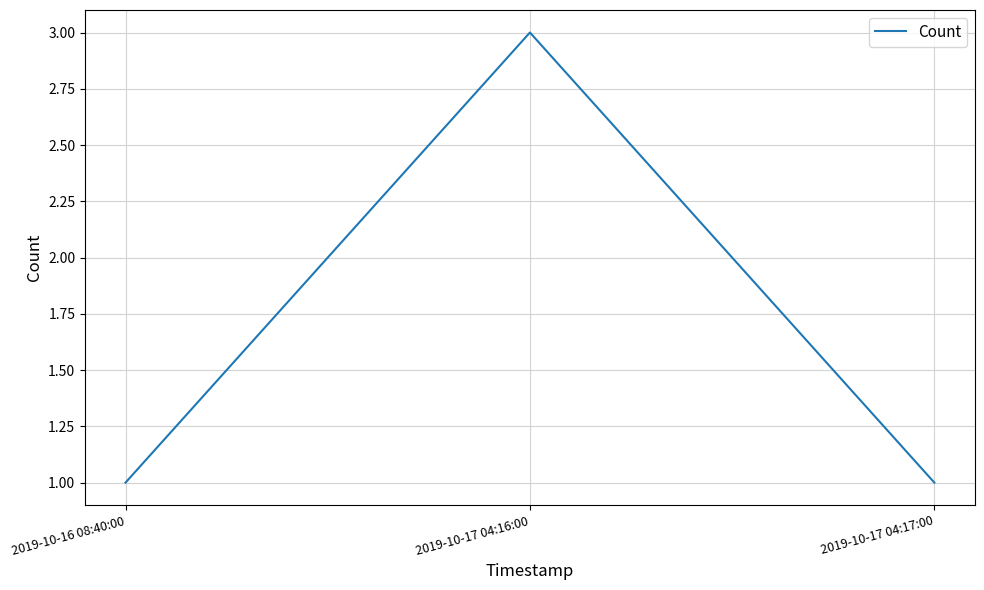

Which label corresponds to the largest value in the chart?

2019-10-17 04:16:00